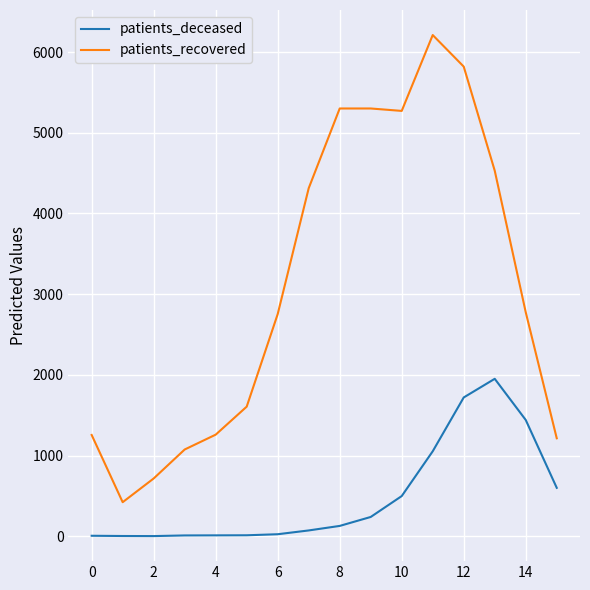

List the series in order of their peak value, highest first.

patients_recovered, patients_deceased